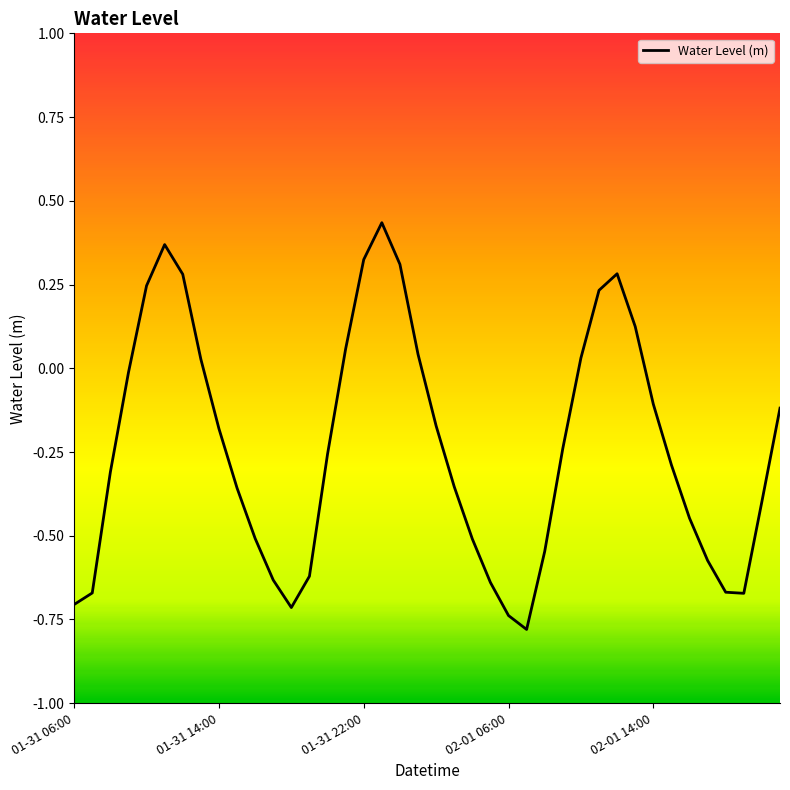

What is the difference between the maximum and minimum values?

1.2